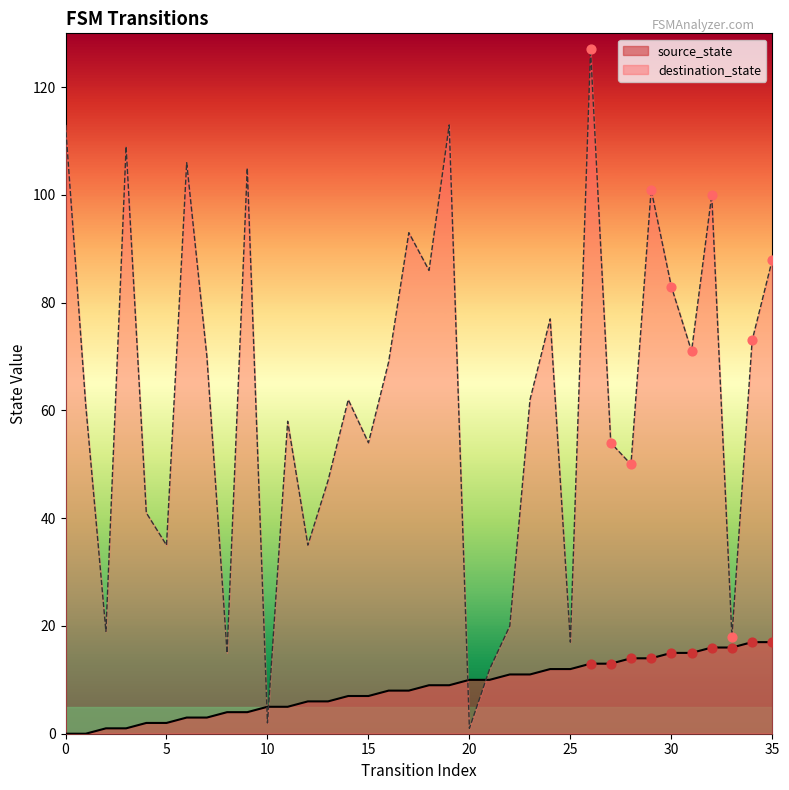

At which category is the sum across all series the highest?

26